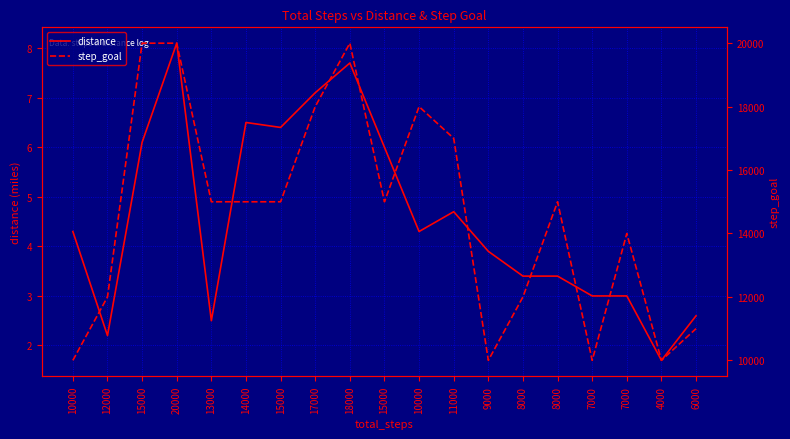

The step_goal series shows 14480.5 at 4000. True or false?

False